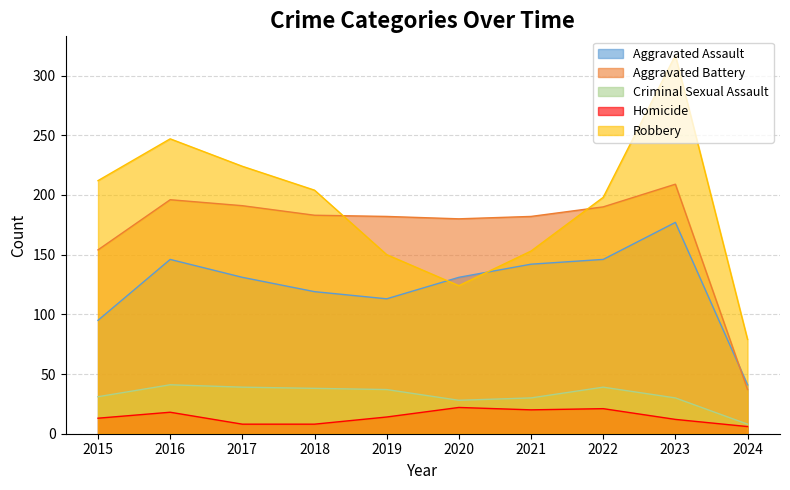

Which category has the lowest value in the Robbery series?

2024